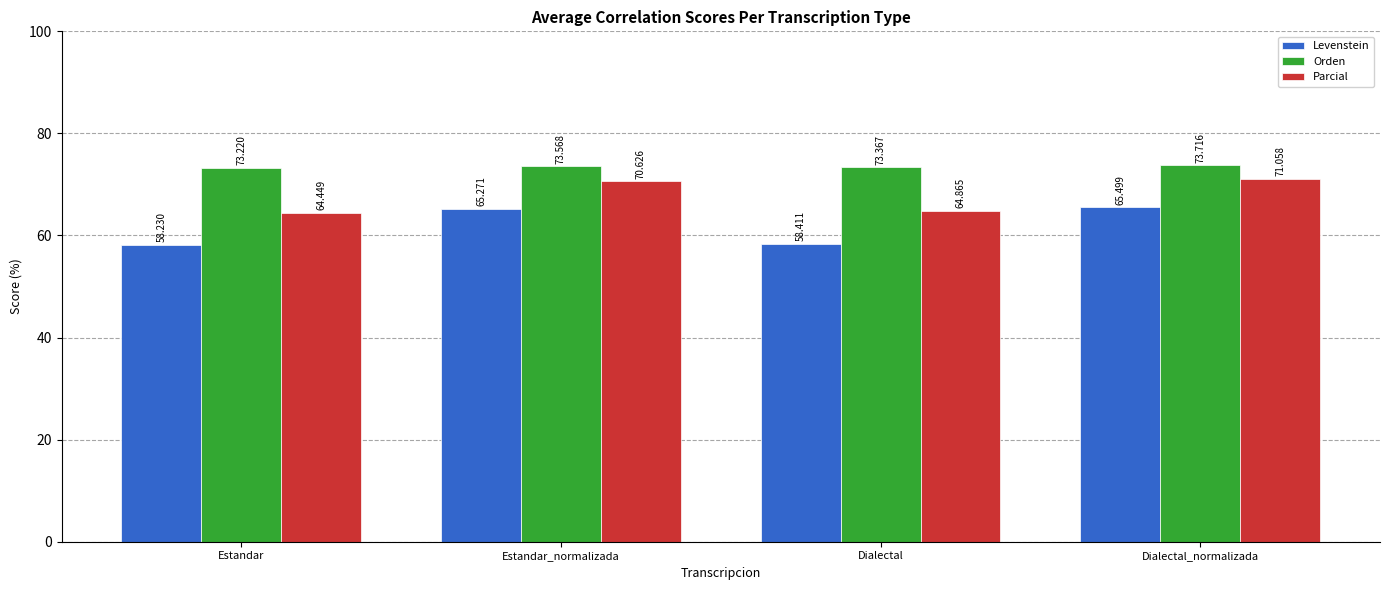

True or false: Parcial has a value of 70.6 at Estandar_normalizada.

True